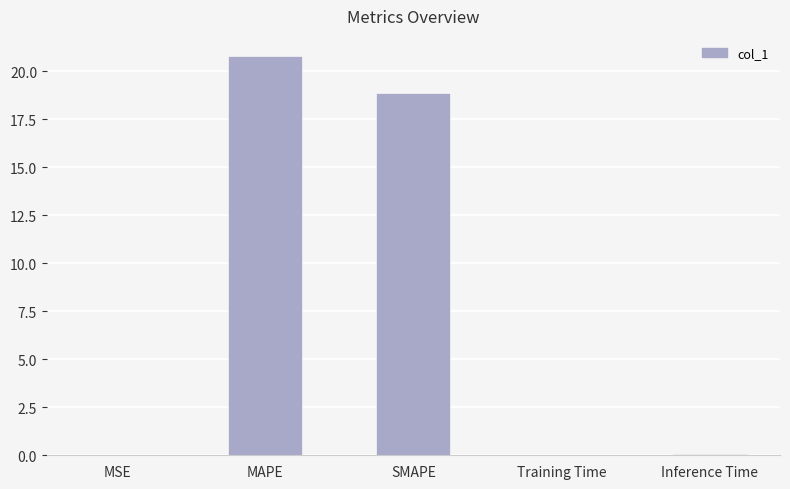

Is it true that the value at SMAPE is 18.8?

True